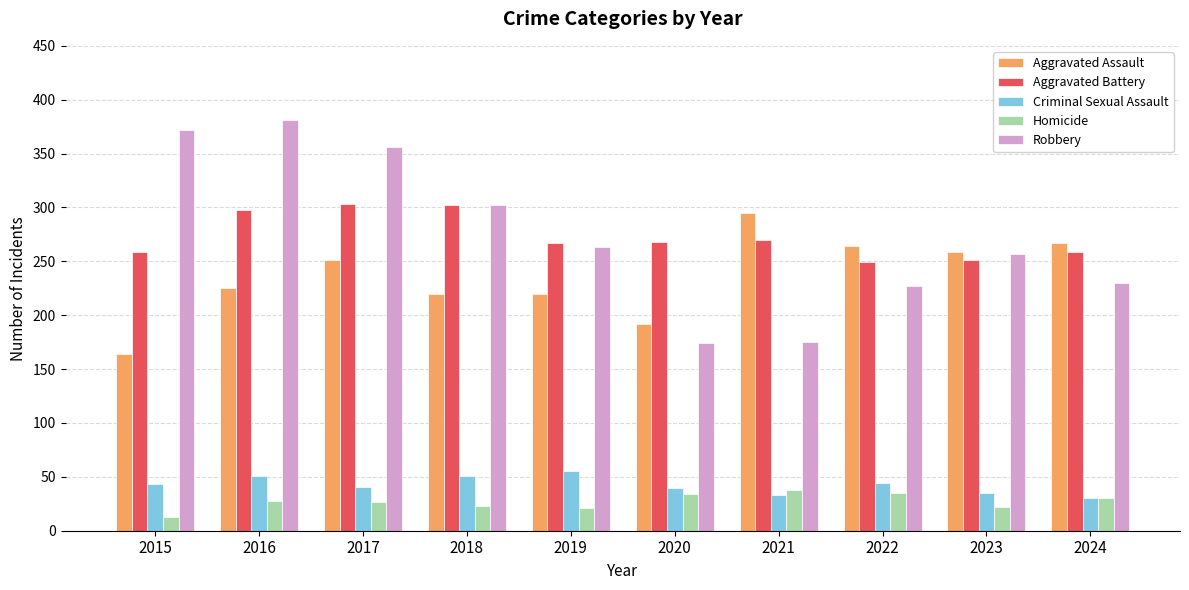

What is the difference between the maximum and minimum values in the Criminal Sexual Assault series?

25